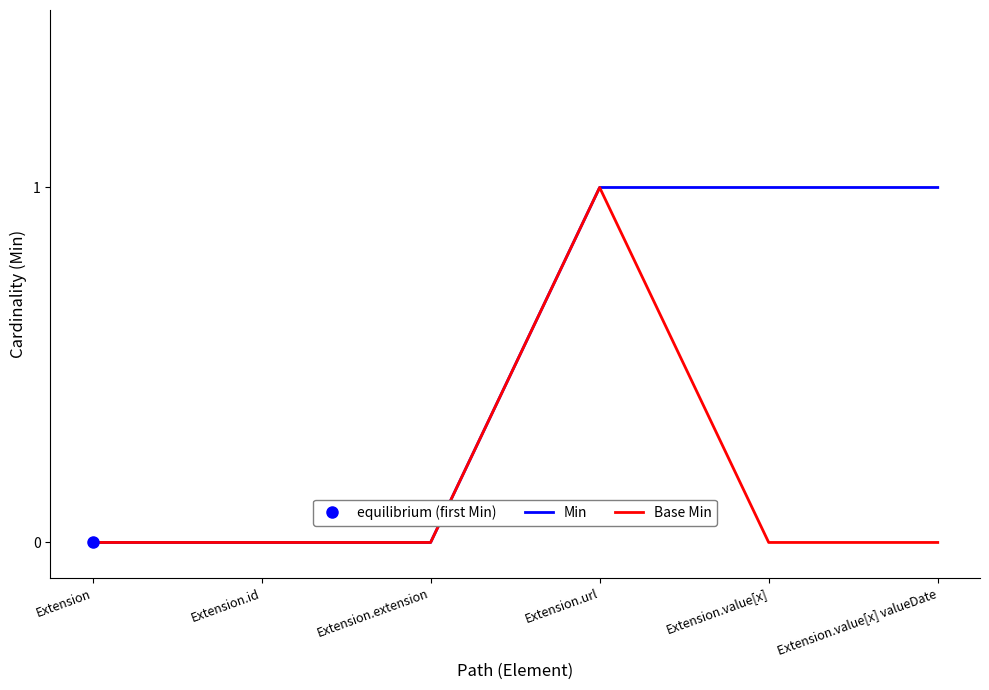

What position from the left is Extension.id?

2